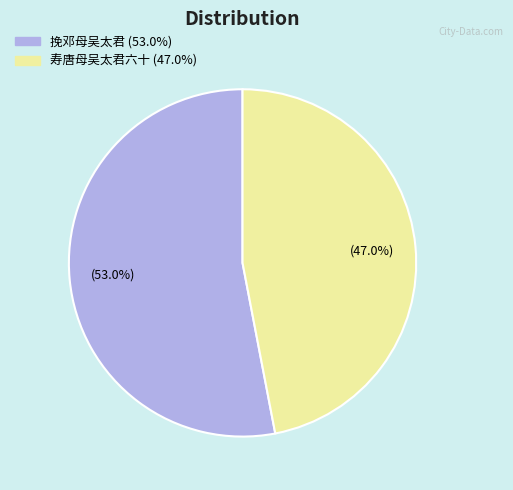

To the nearest percent, what is the difference between the largest and smallest slice percentages?

6%